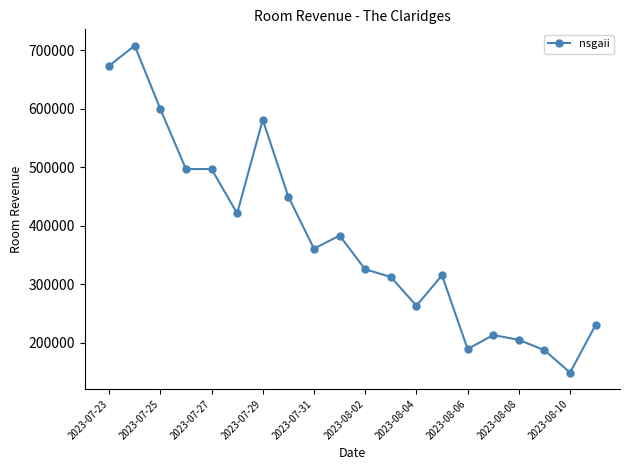

What is the difference between the maximum and minimum values?

558541.6